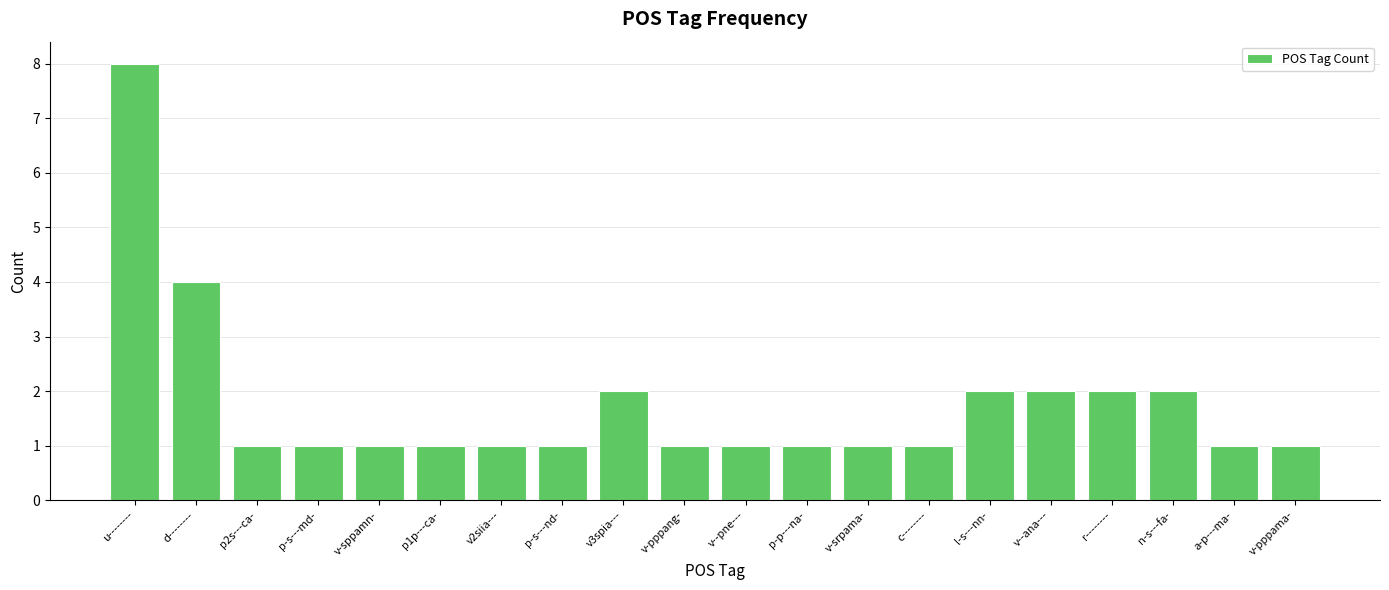

Reading left to right, list all the values displayed in this chart.

u--------=8	d--------=4	p2s---ca-=1	p-s---md-=1	v-sppamn-=1	p1p---ca-=1	v2siia---=1	p-s---nd-=1	v3spia---=2	v-pppang-=1	v--pne---=1	p-p---na-=1	v-srpama-=1	c--------=1	l-s---nn-=2	v--ana---=2	r--------=2	n-s---fa-=2	a-p---ma-=1	v-pppama-=1